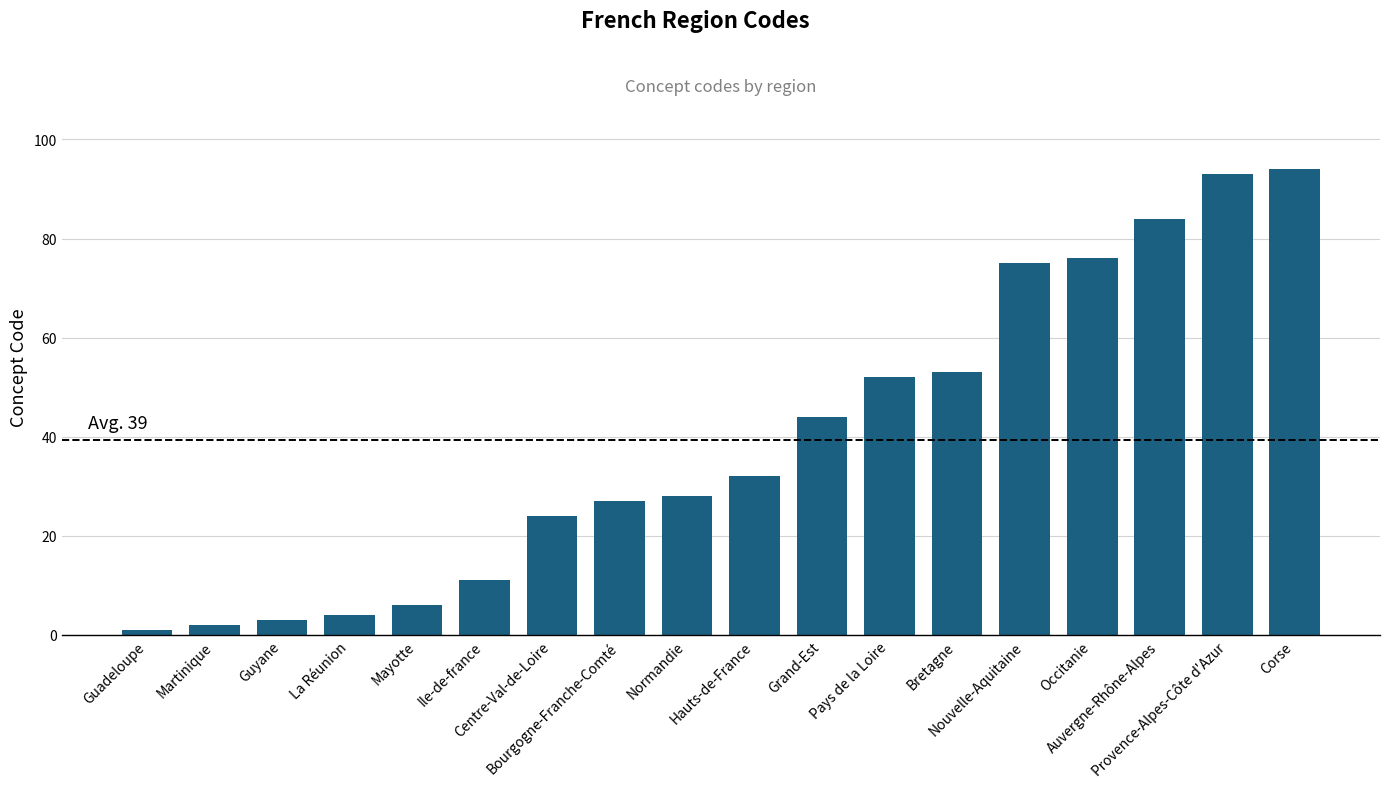

Reading right to left, extract all data points from this chart.

Corse=94	Provence-Alpes-Côte d'Azur=93	Auvergne-Rhône-Alpes=84	Occitanie=76	Nouvelle-Aquitaine=75	Bretagne=53	Pays de la Loire=52	Grand-Est=44	Hauts-de-France=32	Normandie=28	Bourgogne-Franche-Comté=27	Centre-Val-de-Loire=24	Ile-de-france=11	Mayotte=6	La Réunion=4	Guyane=3	Martinique=2	Guadeloupe=1